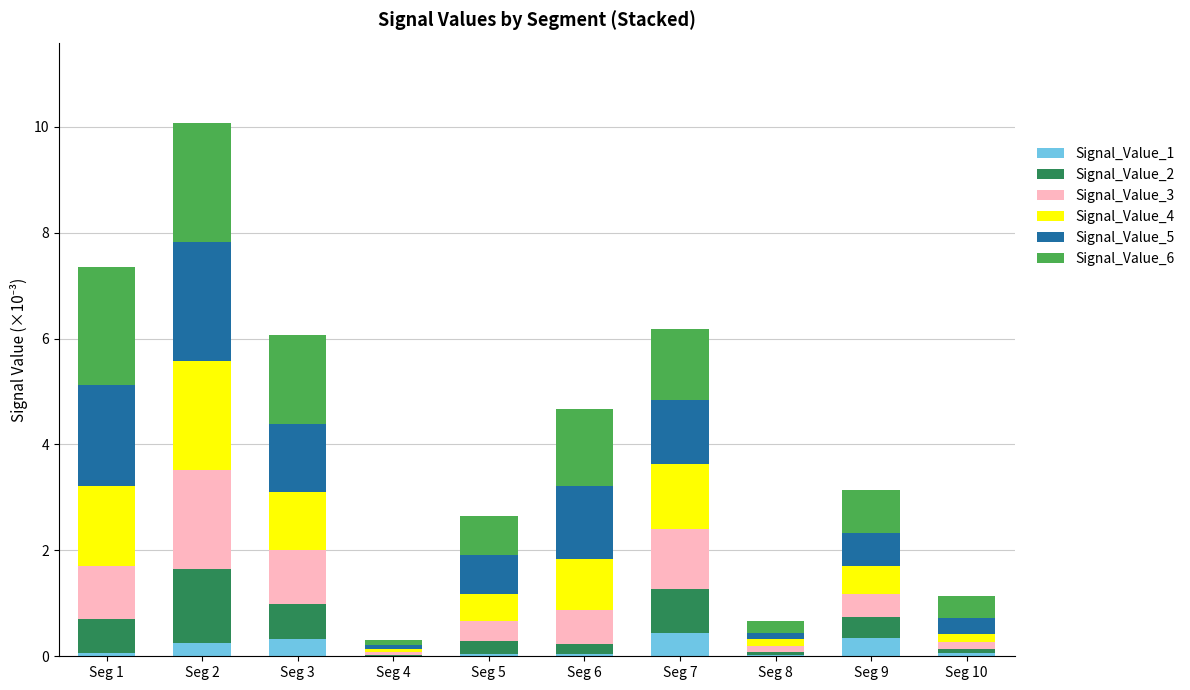

What is the total value across all series at Seg 7?

6.2